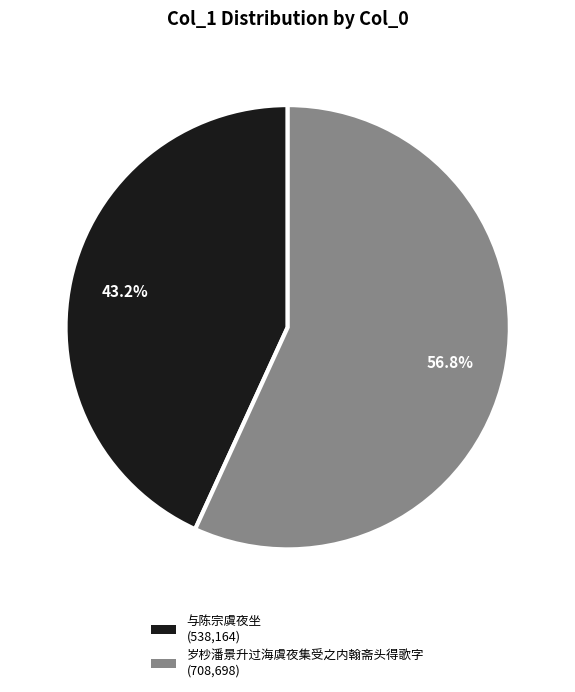

To the nearest percent, what portion does 与陈宗虞夜坐 represent?

43%